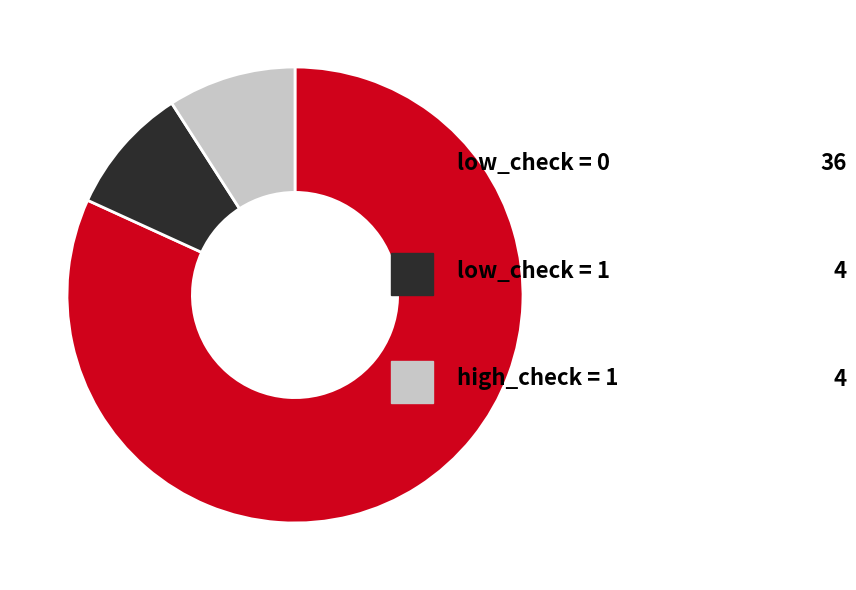

Does any single category account for the majority?

Yes